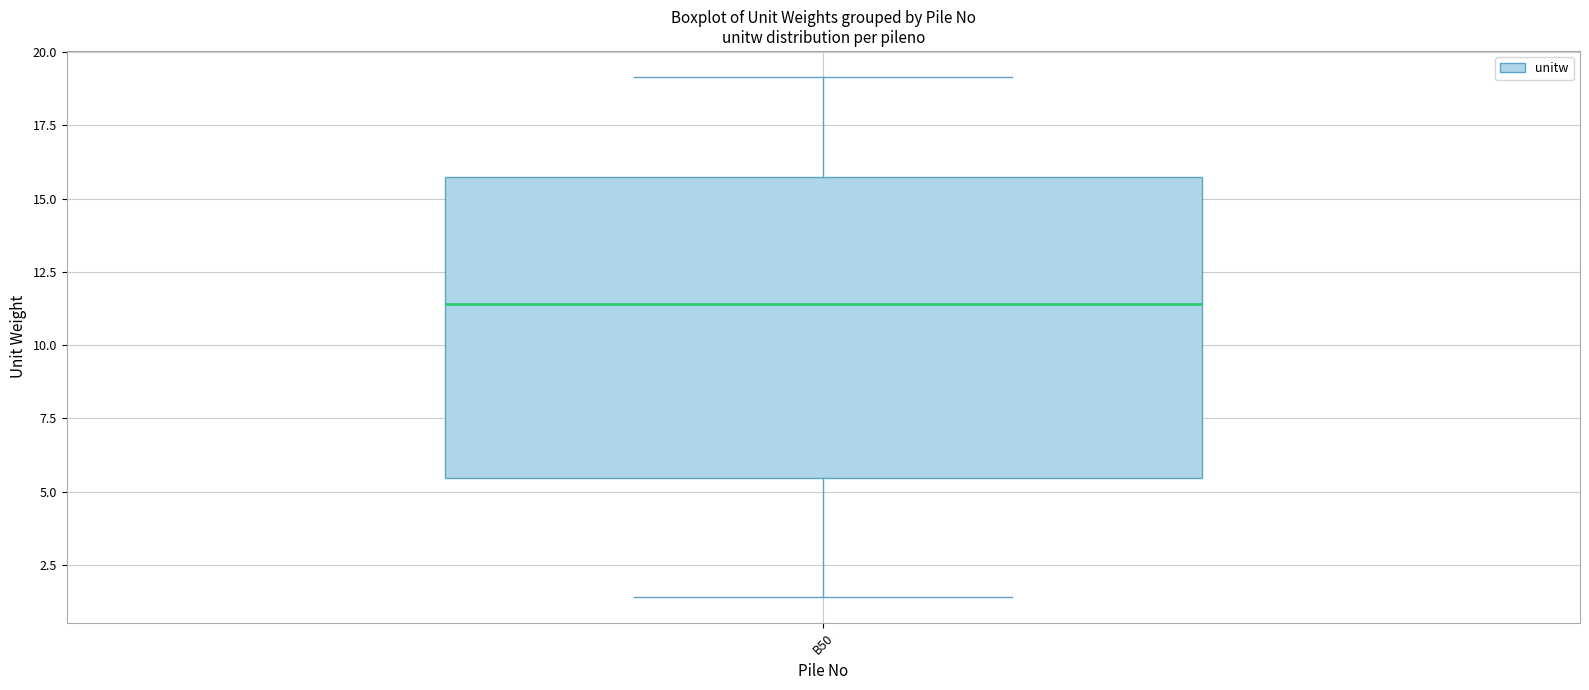

Where does the median line of the box for B50 sit on the y-axis? The values are not printed on the chart, so give them approximately, as read against the axis.

11.5